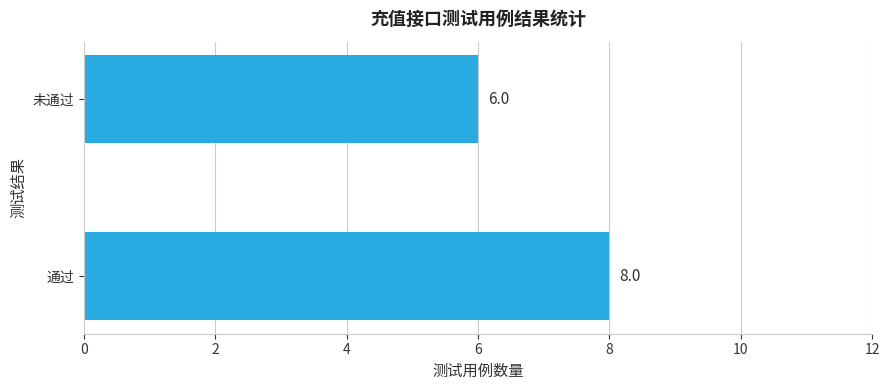

Are the bars grouped side by side (vs. stacked)?

No